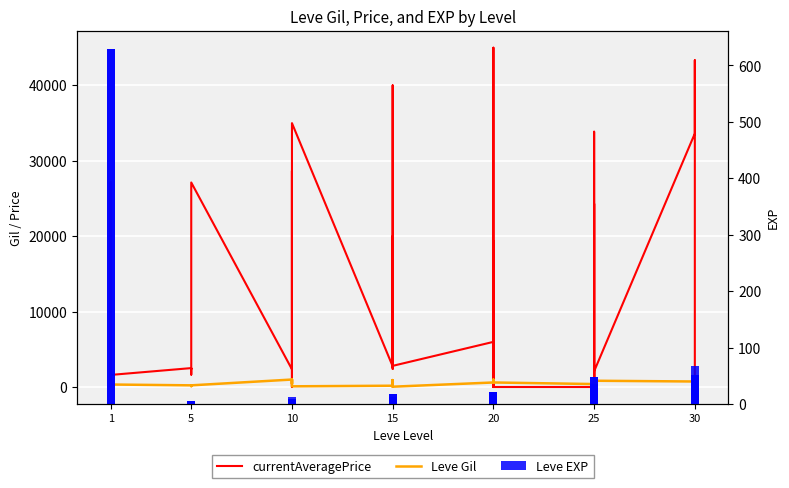

What is the difference between the maximum and second lowest values in the Leve EXP series?

629